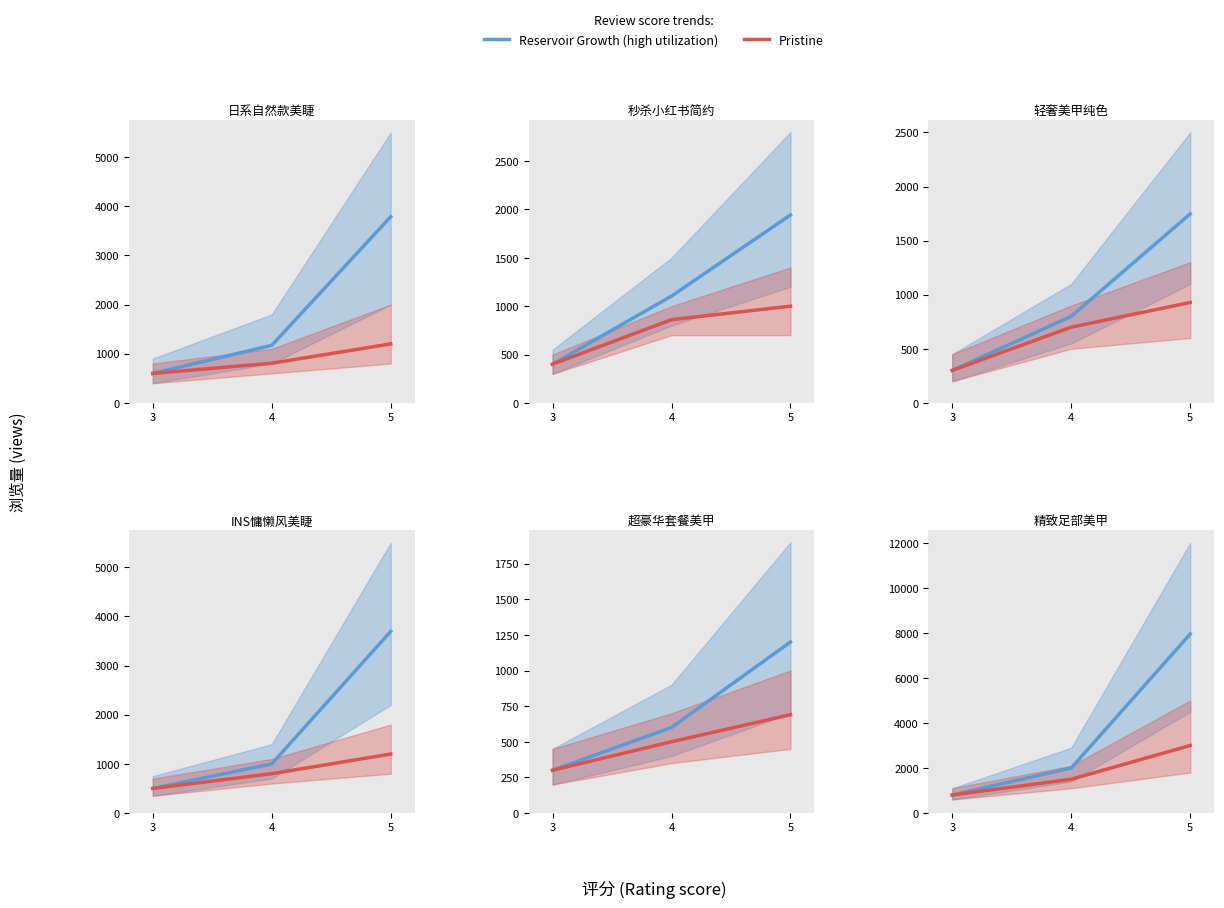

What is the sum of the Reservoir Growth (high utilization) values at 4 and 3?

2800